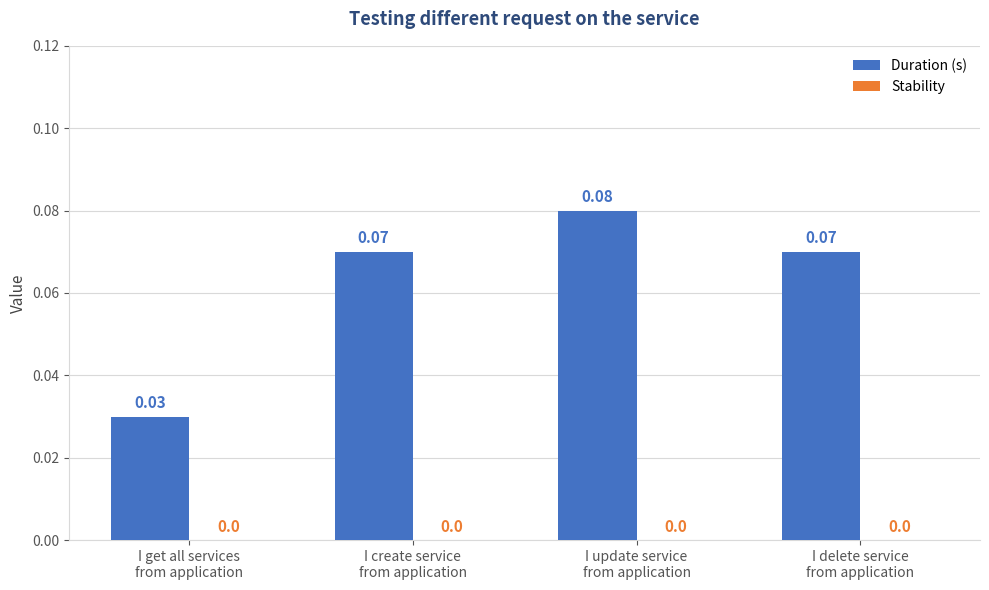

What position from the left is I update service
from application?

3